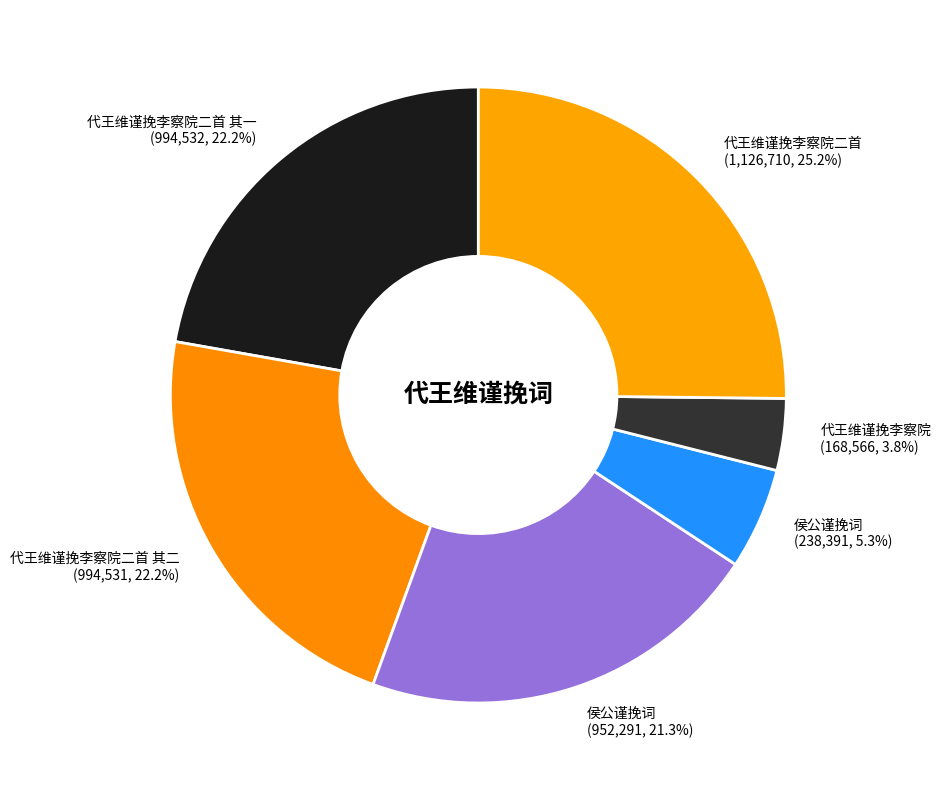

Does 代王维谨挽李察院 (168,566, 3.8%) account for over 50% of the chart?

No